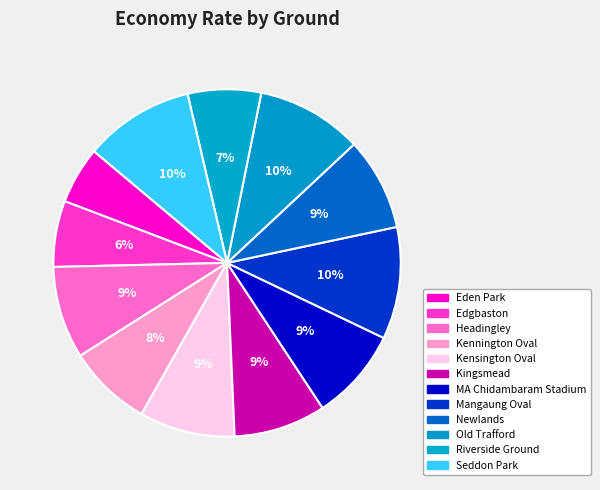

What is the change in value from Edgbaston to Headingley?

+1.7